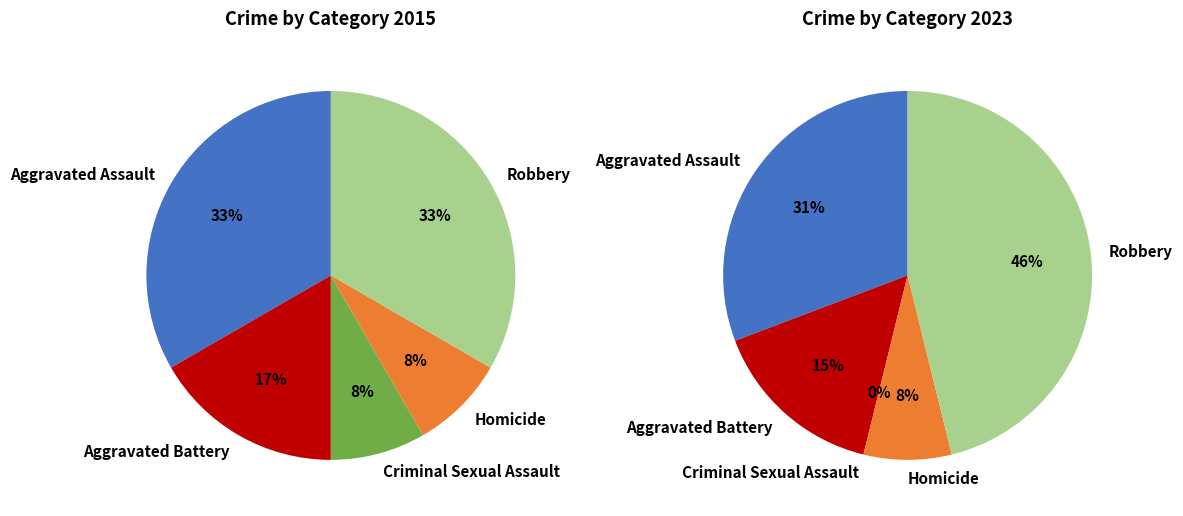

Is there a majority slice in this chart?

No